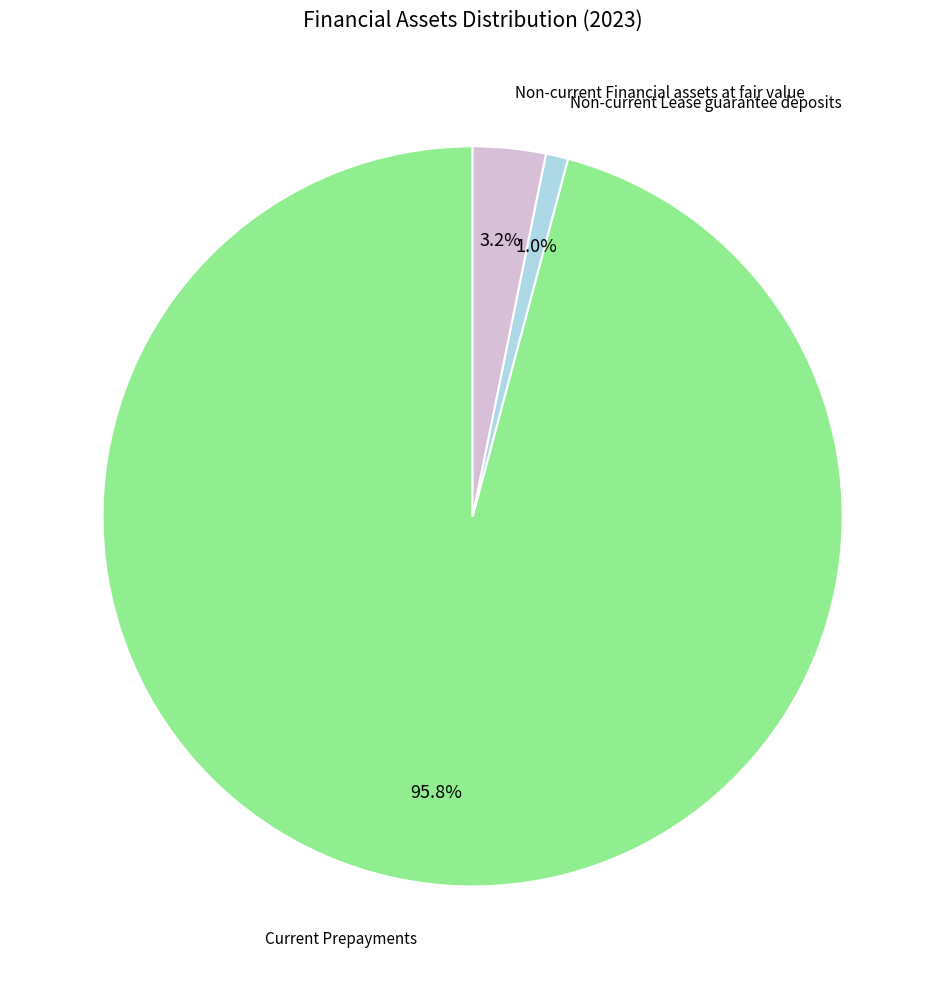

Is there a majority slice in this chart?

Yes